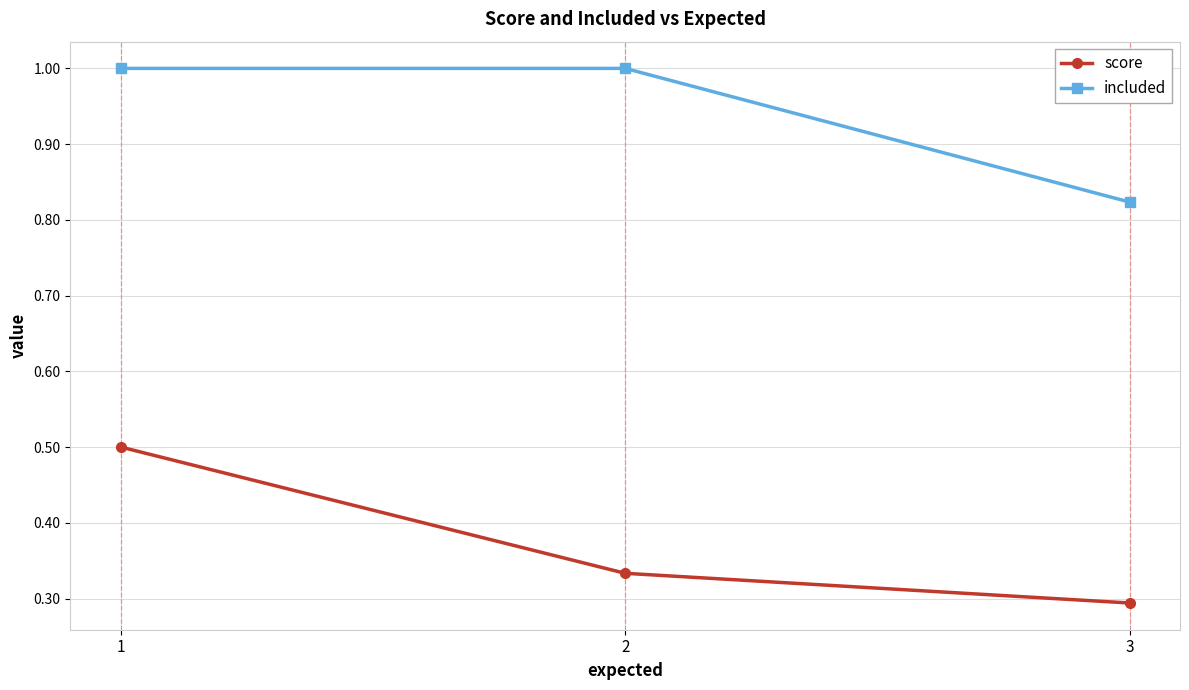

The value of included at 3 is 0.3. True or false?

False